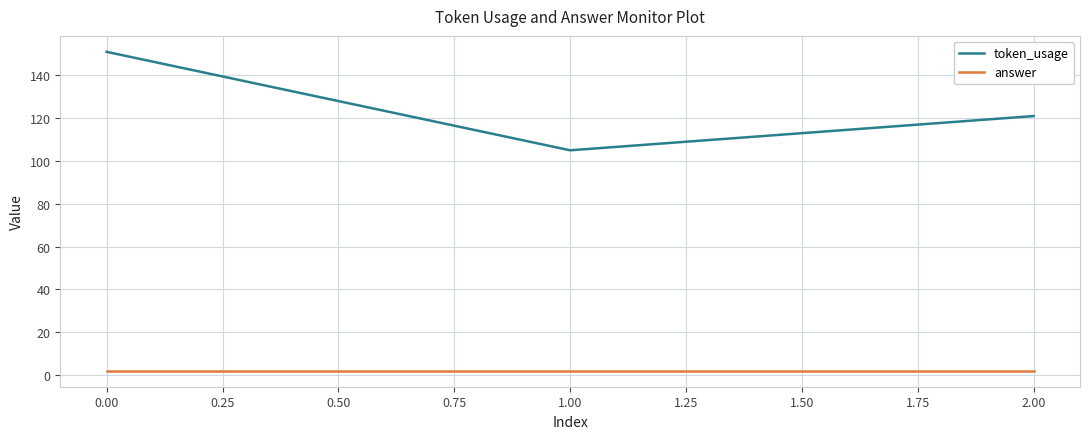

At how many categories does at least one series exceed 73?

3